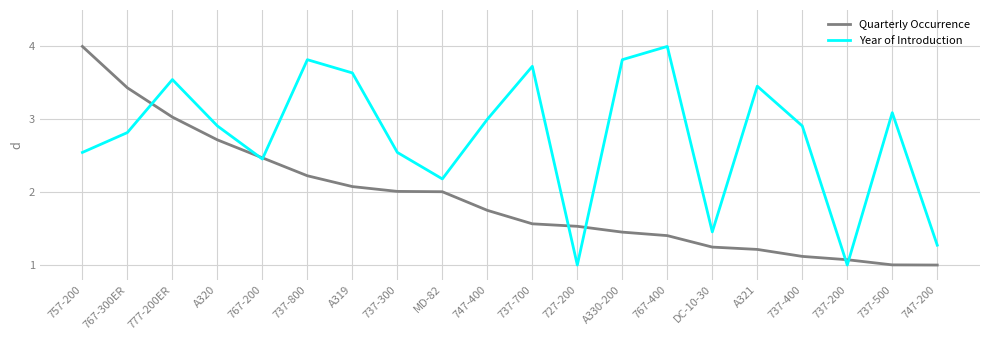

Which series changed the most between 777-200ER and DC-10-30?

Year of Introduction